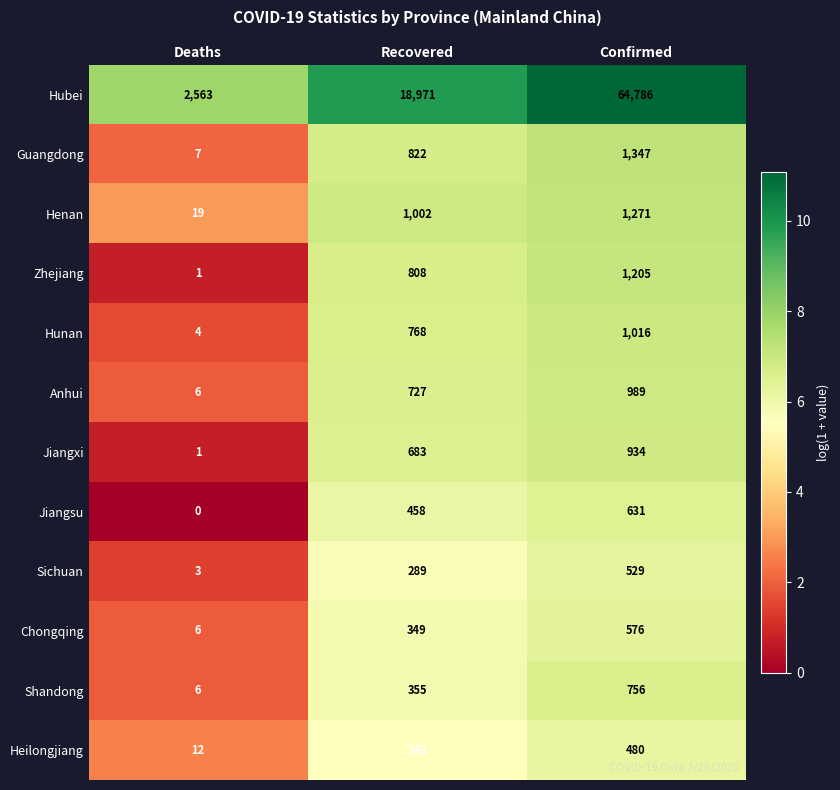

What is the lowest value of the Guangdong series?

7